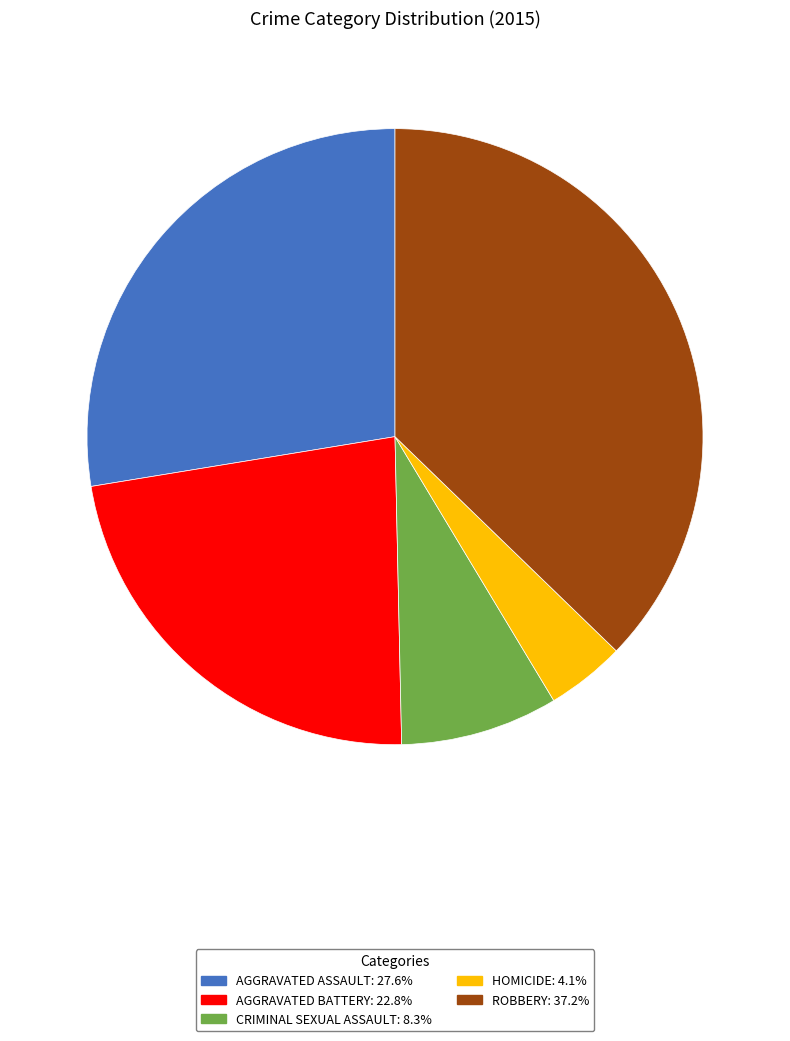

Is there a majority slice in this chart?

No